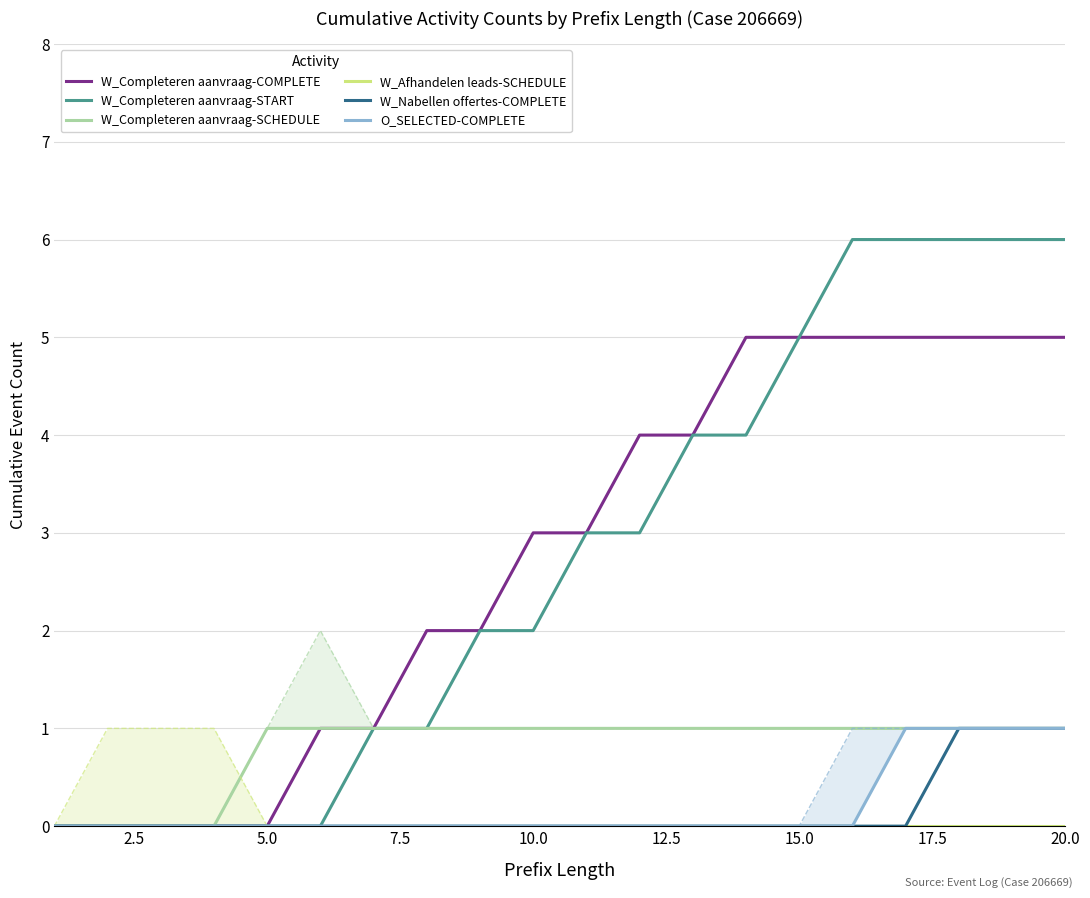

Is it true that W_Nabellen offertes-COMPLETE equals 0 at 10.0?

True